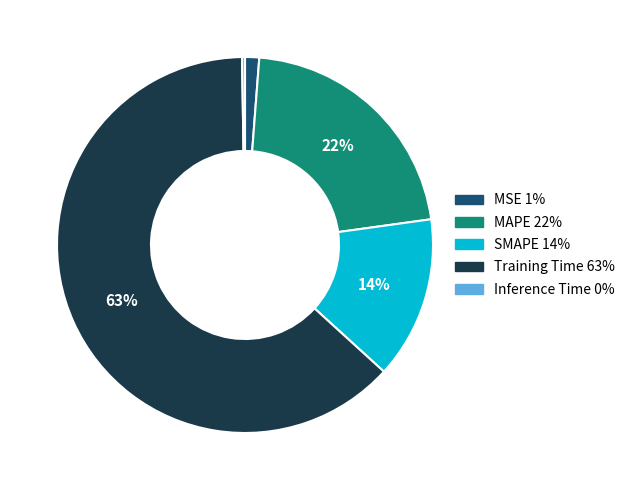

Which category has the biggest portion of the pie?

Training Time